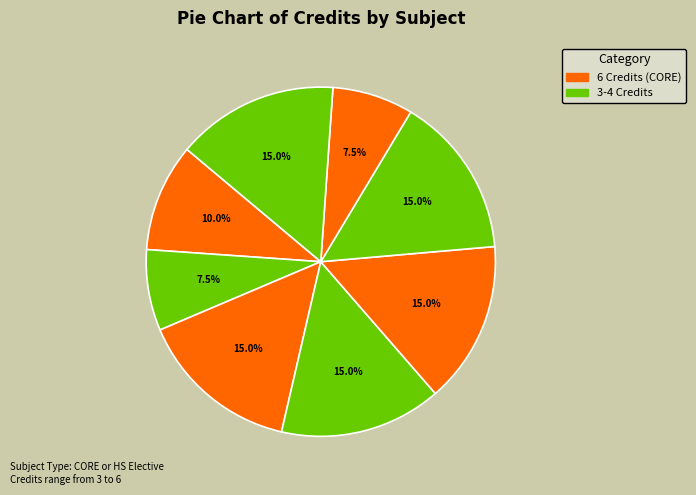

To the nearest percent, what is the average slice percentage?

12%